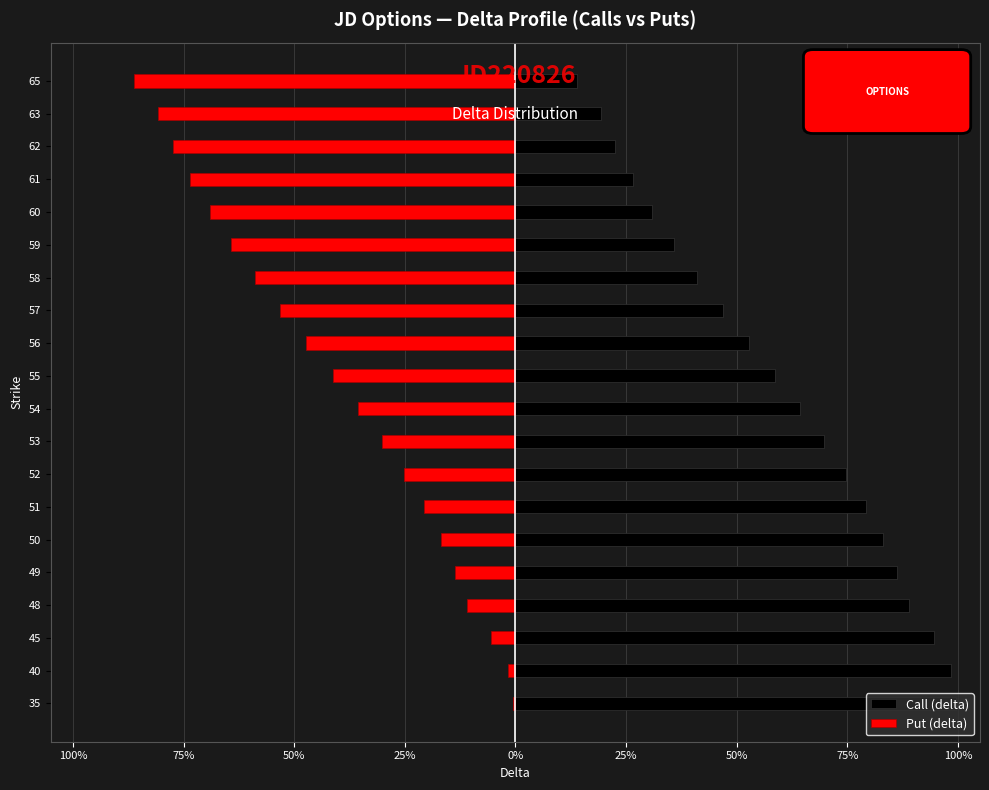

Reading left to right, extract all data points from this chart.

Call (delta): 1.0	1.0	0.9	0.9	0.9	0.8	0.8	0.7	0.7	0.6	0.6	0.5	0.5	0.4	0.4	0.3	0.3	0.2	0.2	0.1
Put (delta): -0.0	-0.0	-0.1	-0.1	-0.1	-0.2	-0.2	-0.3	-0.3	-0.4	-0.4	-0.5	-0.5	-0.6	-0.6	-0.7	-0.7	-0.8	-0.8	-0.9